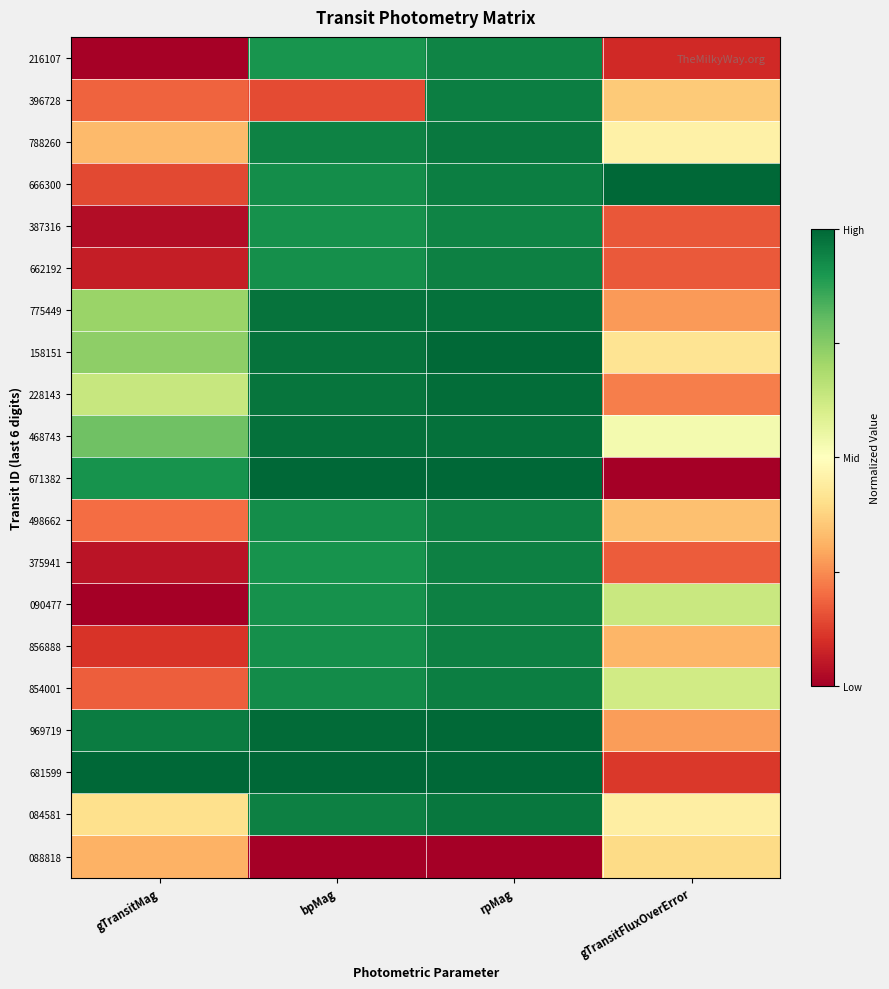

What is the total value across all series at rpMag?

18.3